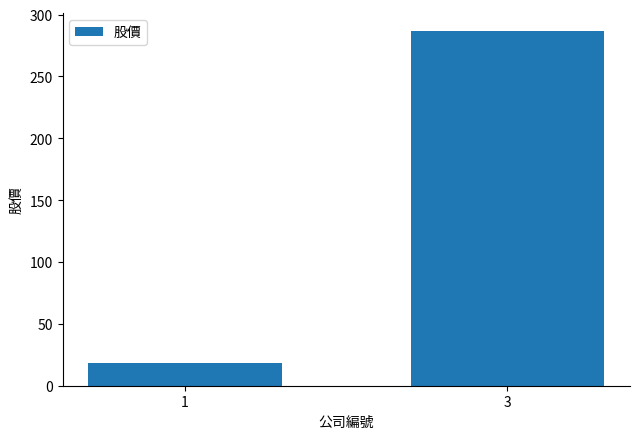

List the labels in order of value, smallest first.

1, 3